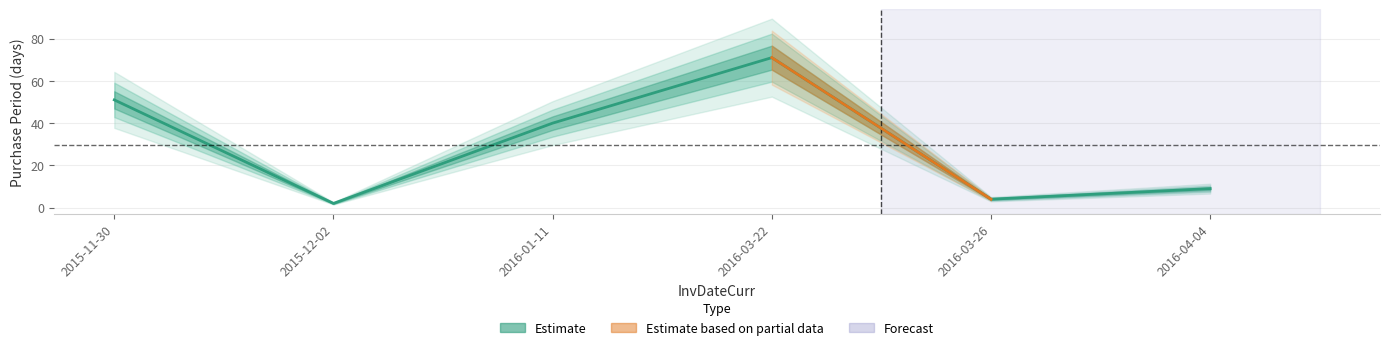

The value at 2016-03-26 is 2. True or false?

False